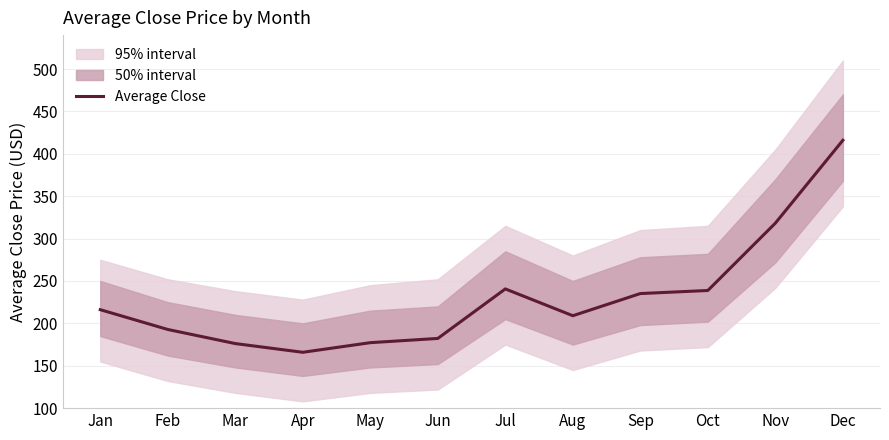

Does the chart have visible grid lines?

Yes